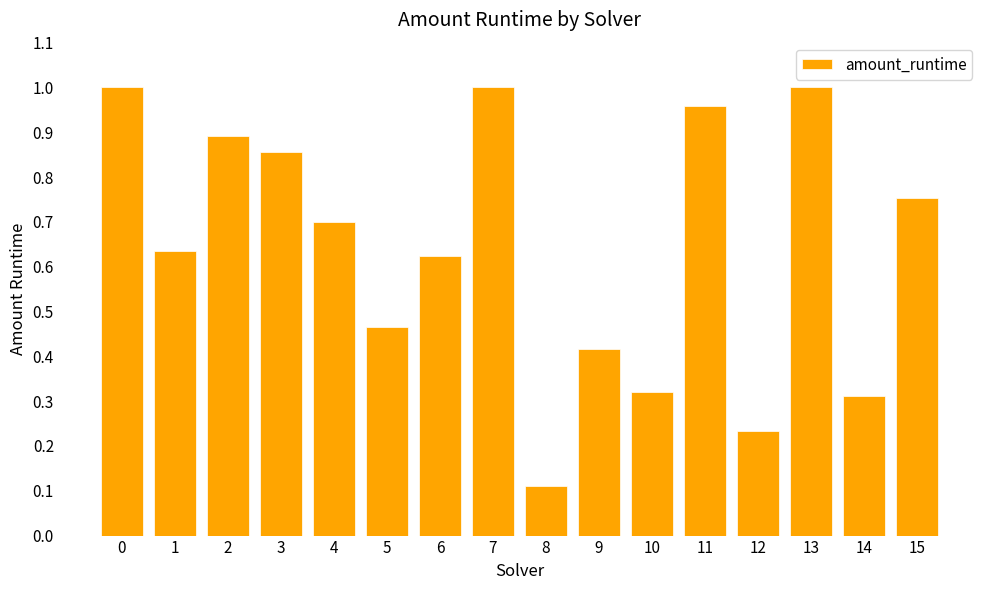

How many series are shown in this chart?

1